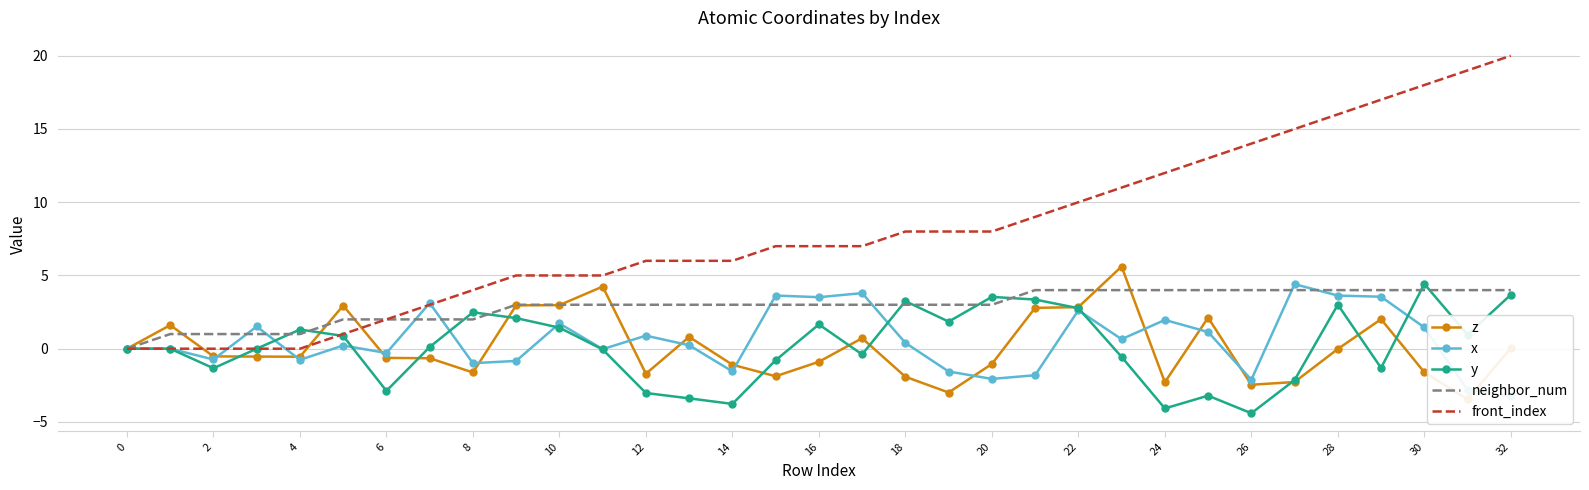

Is it true that neighbor_num equals 2.0 at 8?

True